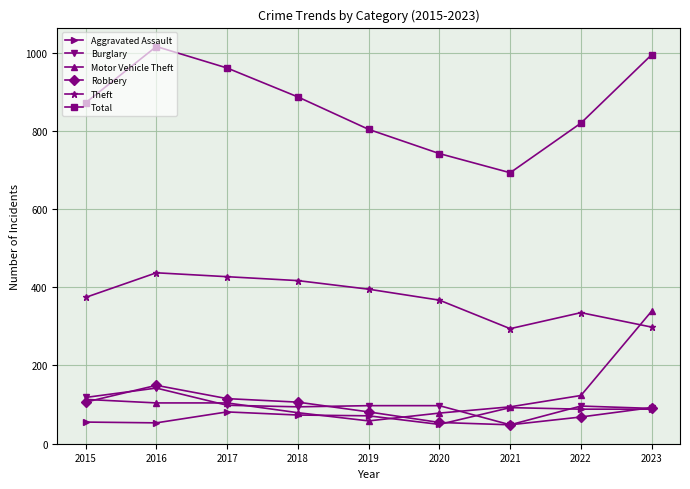

True or false: Total and Motor Vehicle Theft intersect in this chart.

False